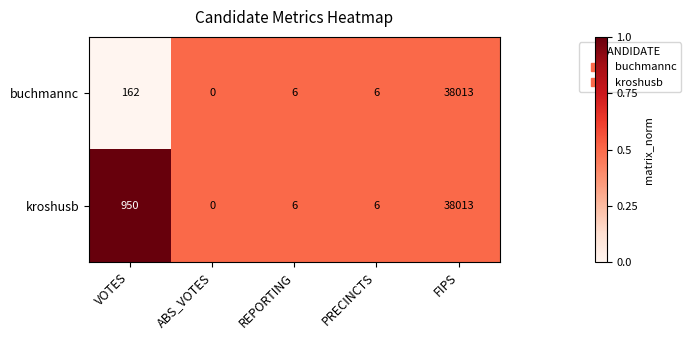

Rank the series at VOTES from lowest to highest value.

buchmannc, kroshusb